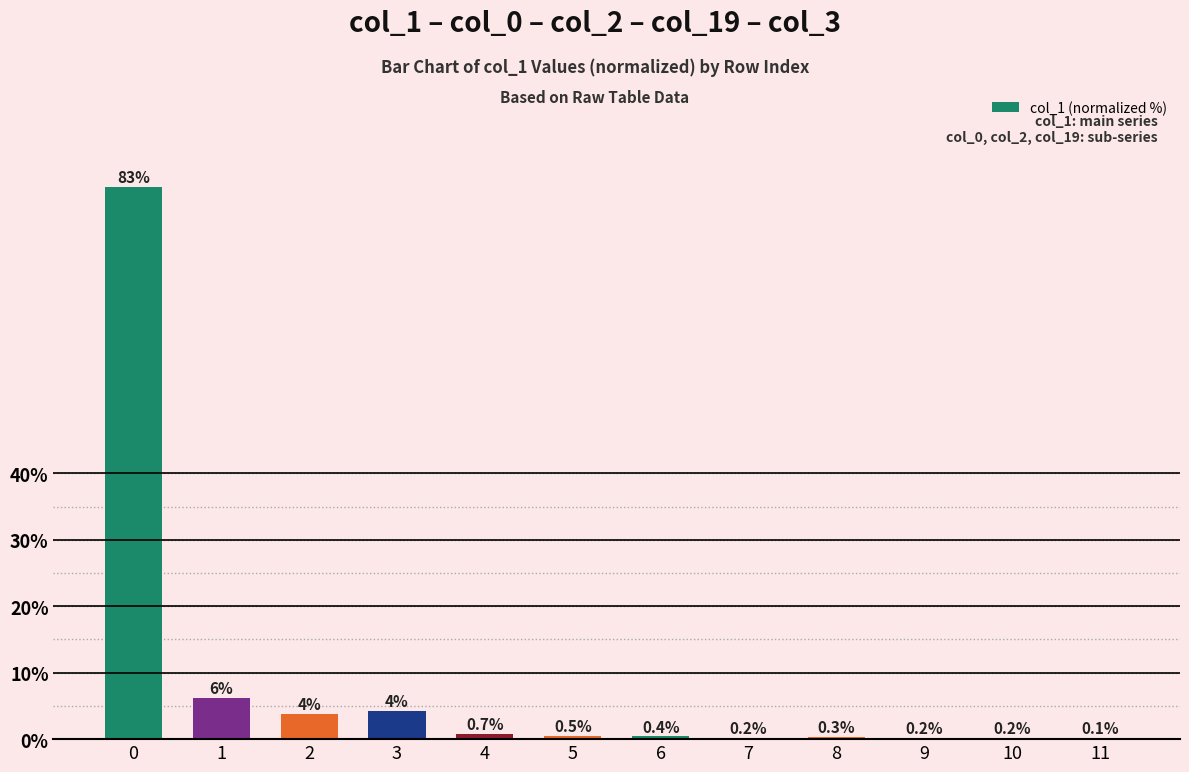

Read the value at 6.

0.4